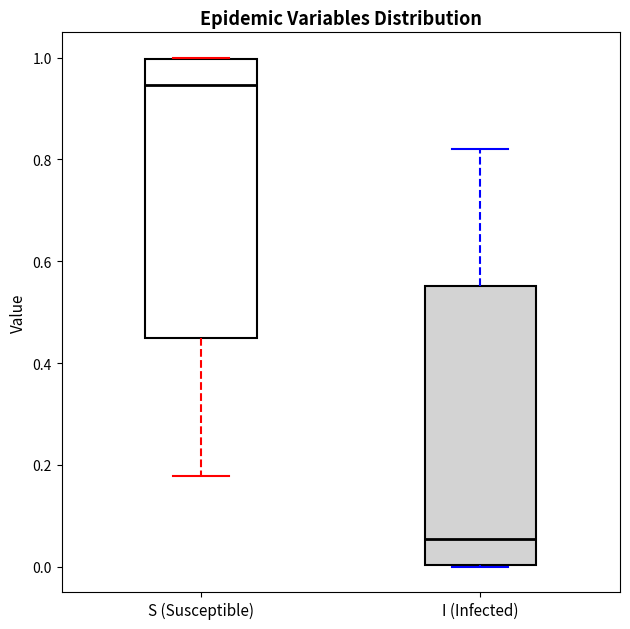

Reading left to right, transcribe this box plot: for each box, give where its median line is, the range the box spans, and where its two whiskers end, as read against the y-axis. The values are not printed on the chart, so give them approximately, as read against the axis.

S (Susceptible): median 0.94, box 0.44 to 1.00, whiskers 0.18 to 1.00
I (Infected): median 0.06, box 0.00 to 0.56, whiskers 0.00 to 0.82